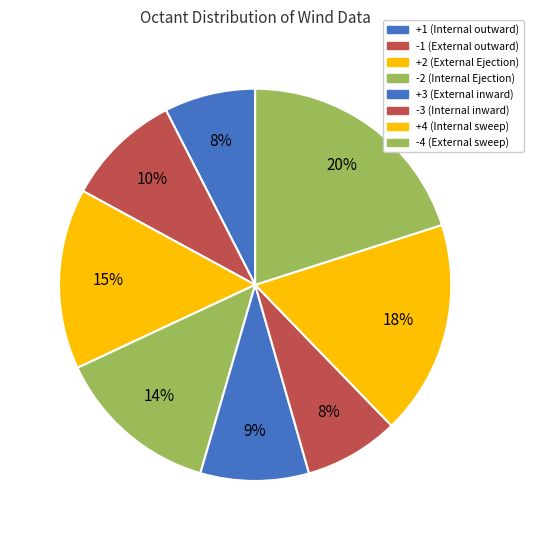

How many slices are in this pie chart?

8